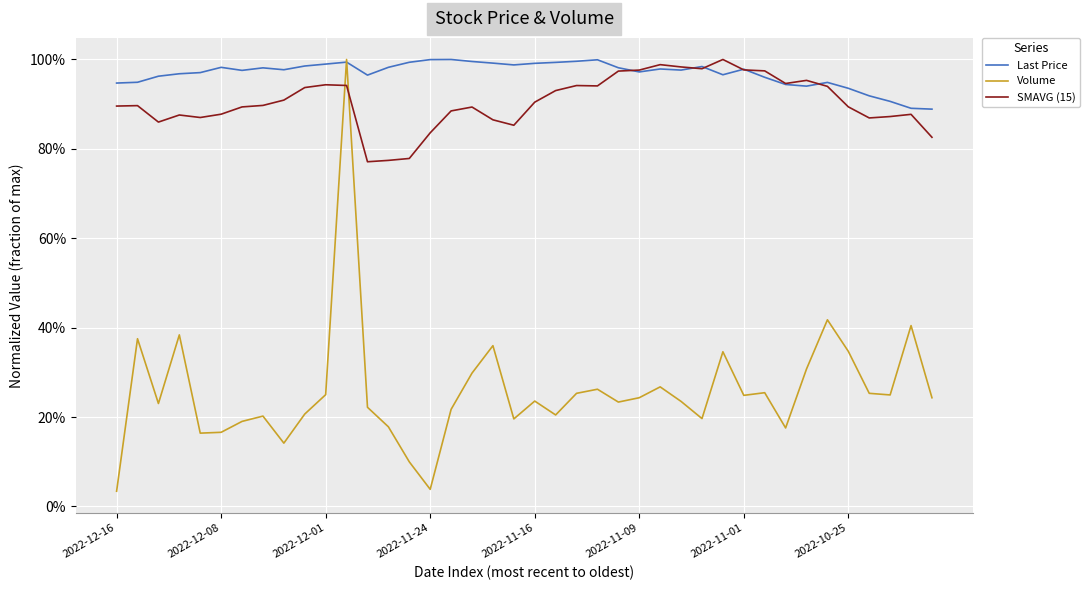

What is the maximum value shown in the chart?

1.0